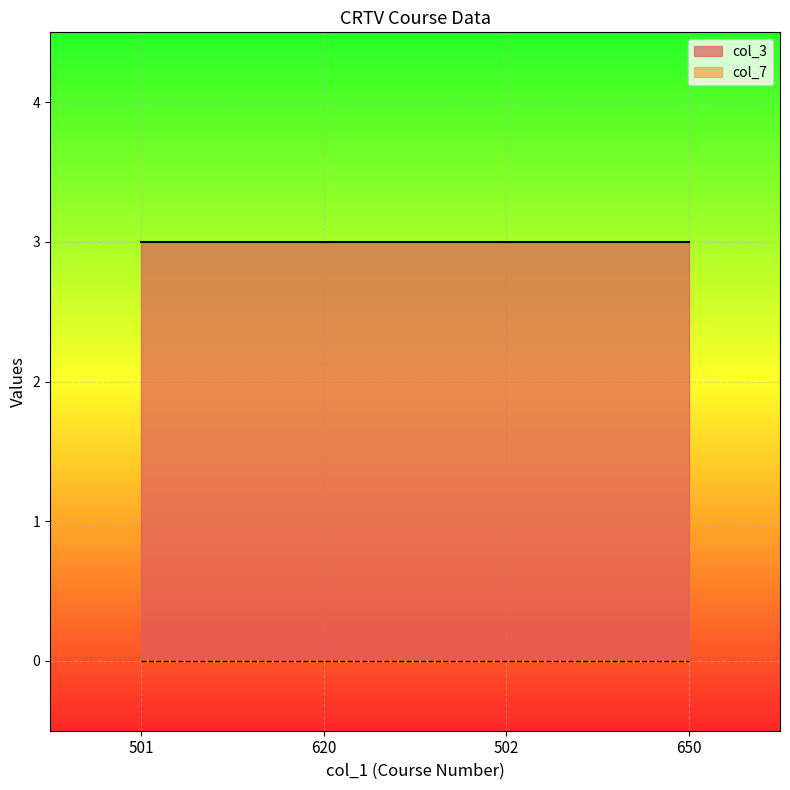

At how many categories does at least one series exceed 1?

4